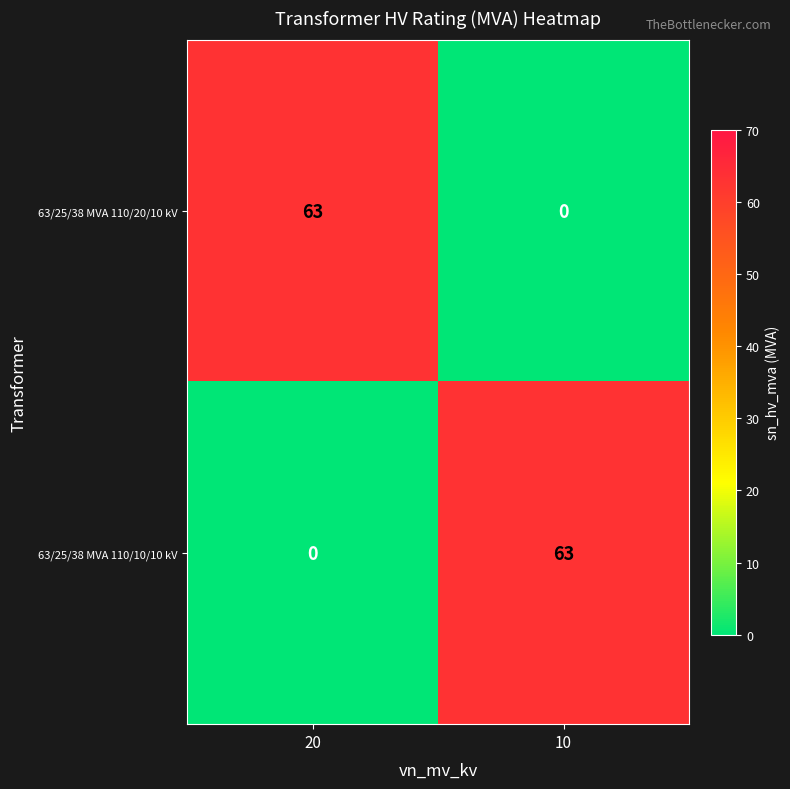

The 63/25/38 MVA 110/20/10 kV series shows 63 at 20. True or false?

True